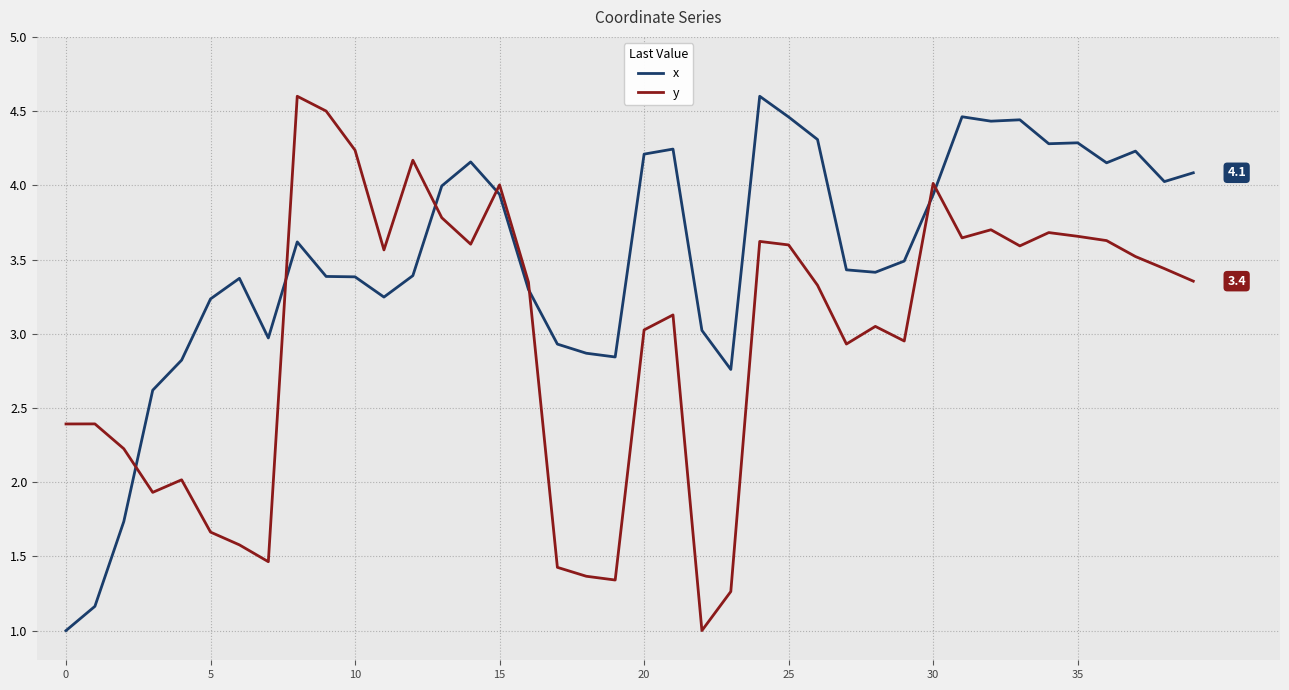

What is the maximum value shown in the chart?

4.6